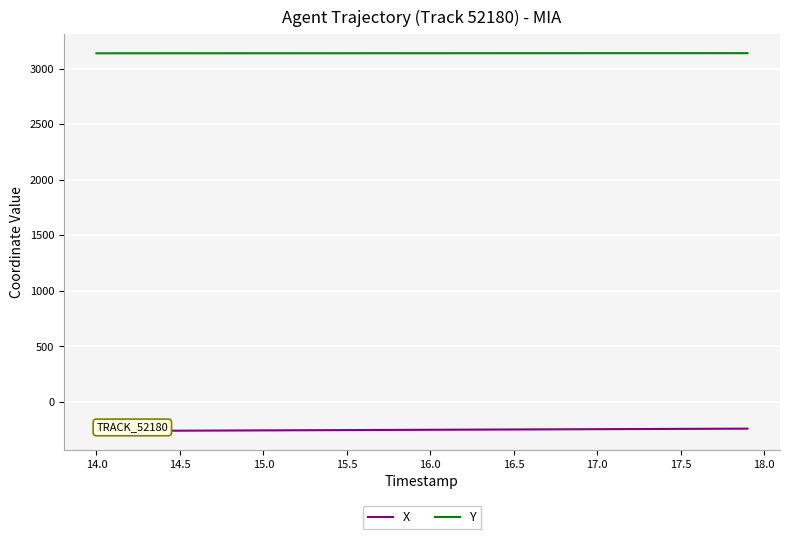

True or false: Y and X cross at least once.

False